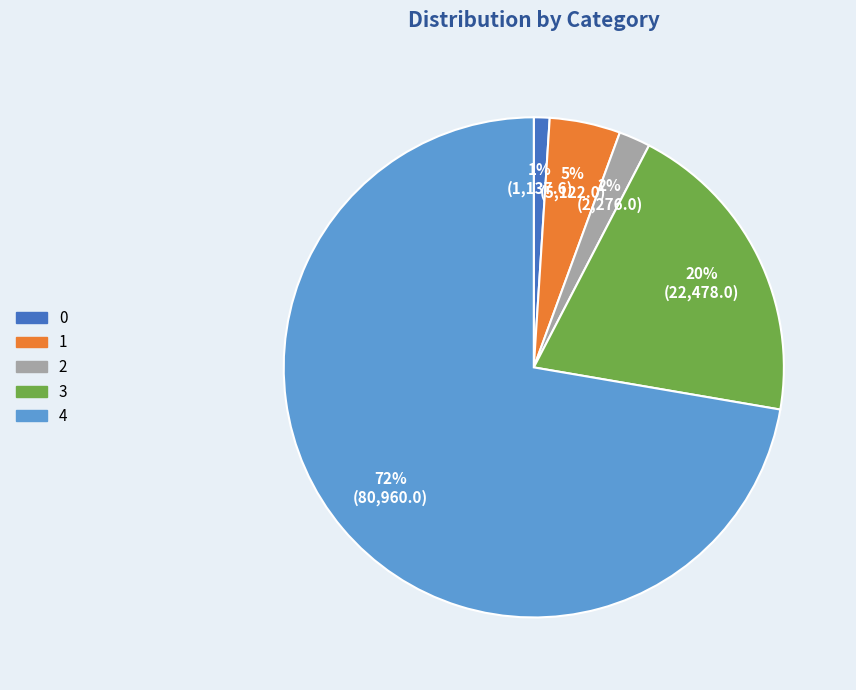

Between 1 and 4, which is larger?

4